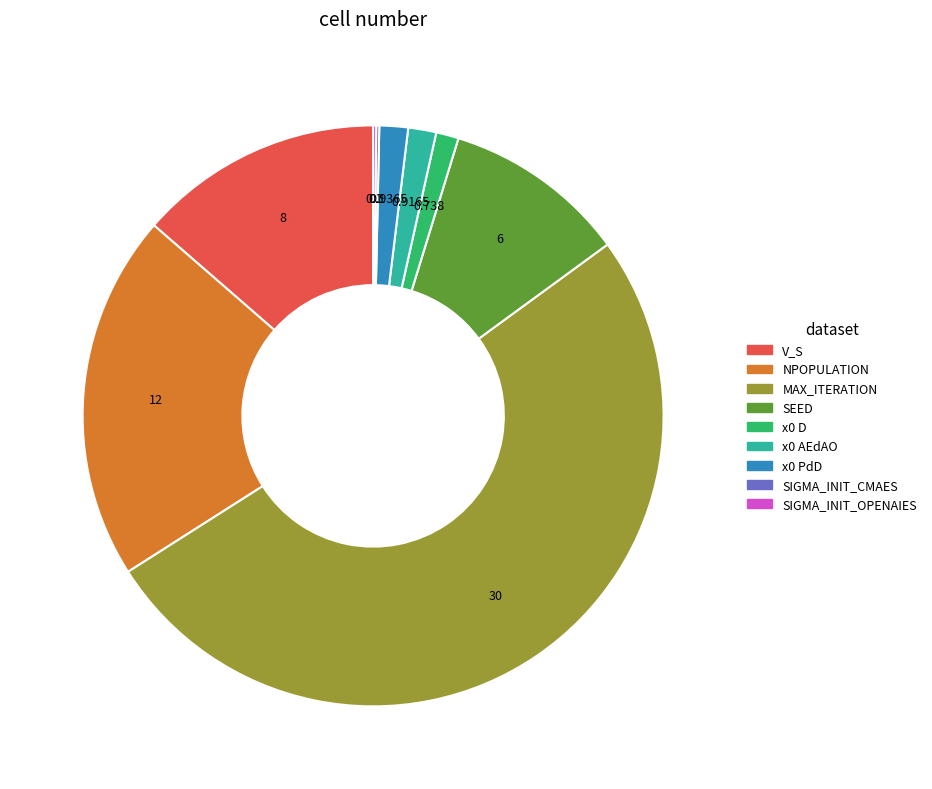

Which slice is the largest?

MAX_ITERATION